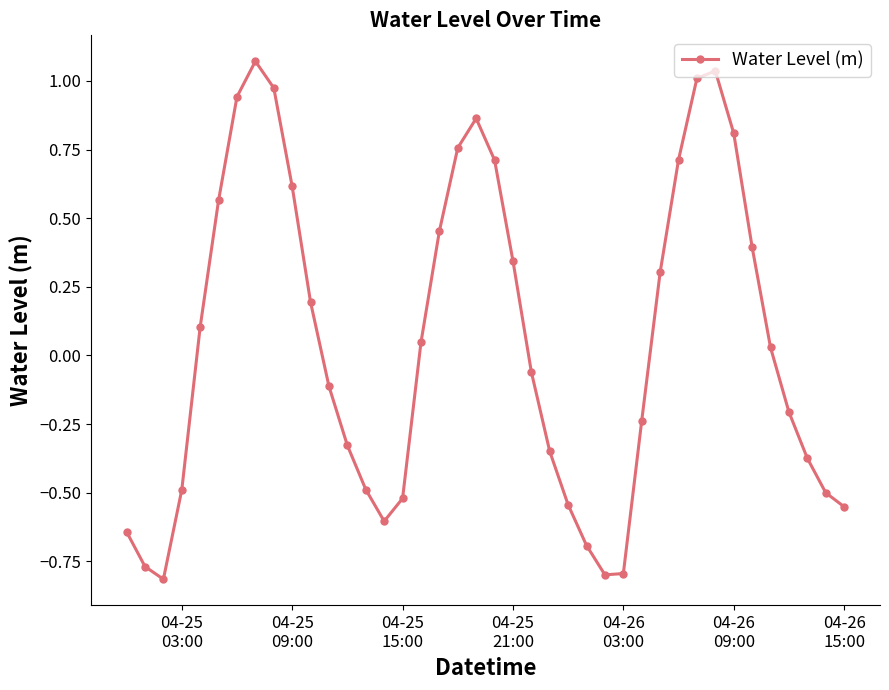

How many points are lower than both their immediate neighbors (excluding endpoints)?

3